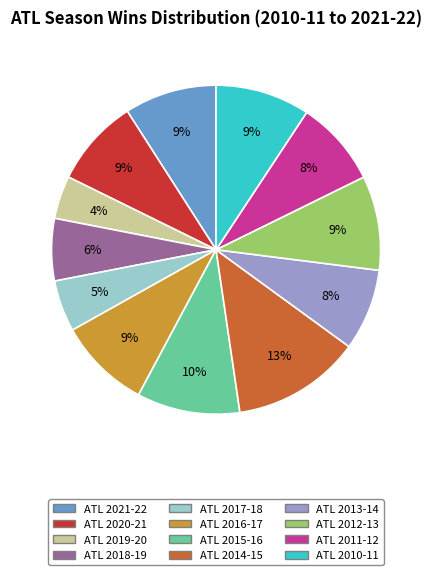

To the nearest percent, what portion does ATL 2015-16 represent?

10%